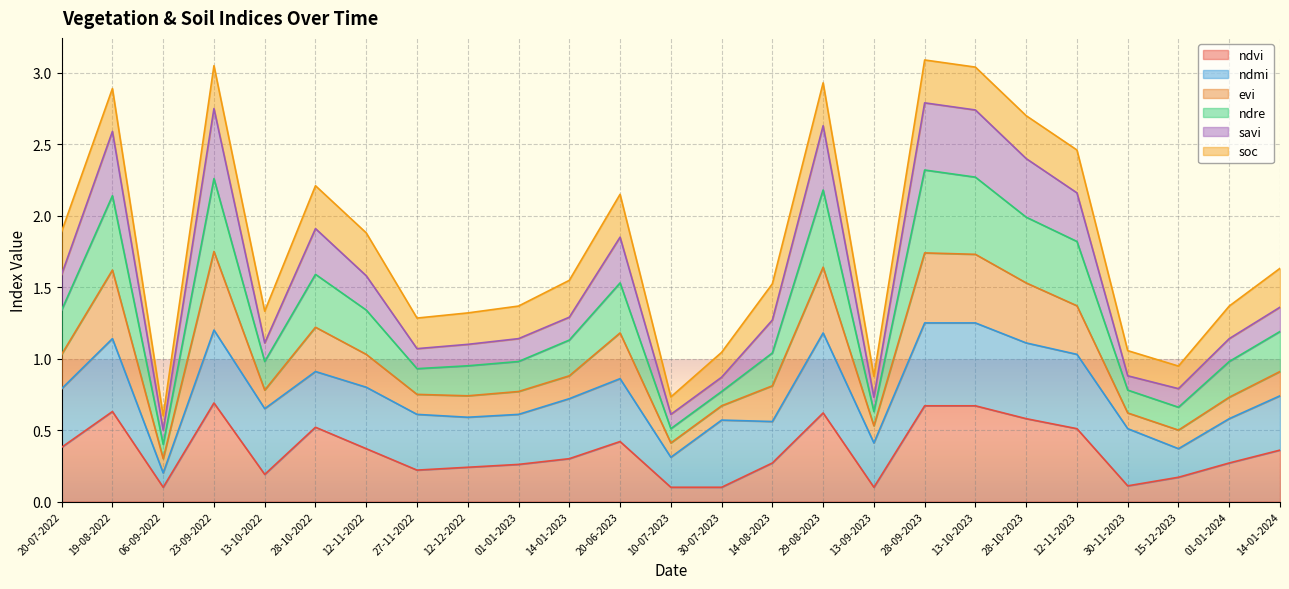

Which series has the widest spread of values?

savi